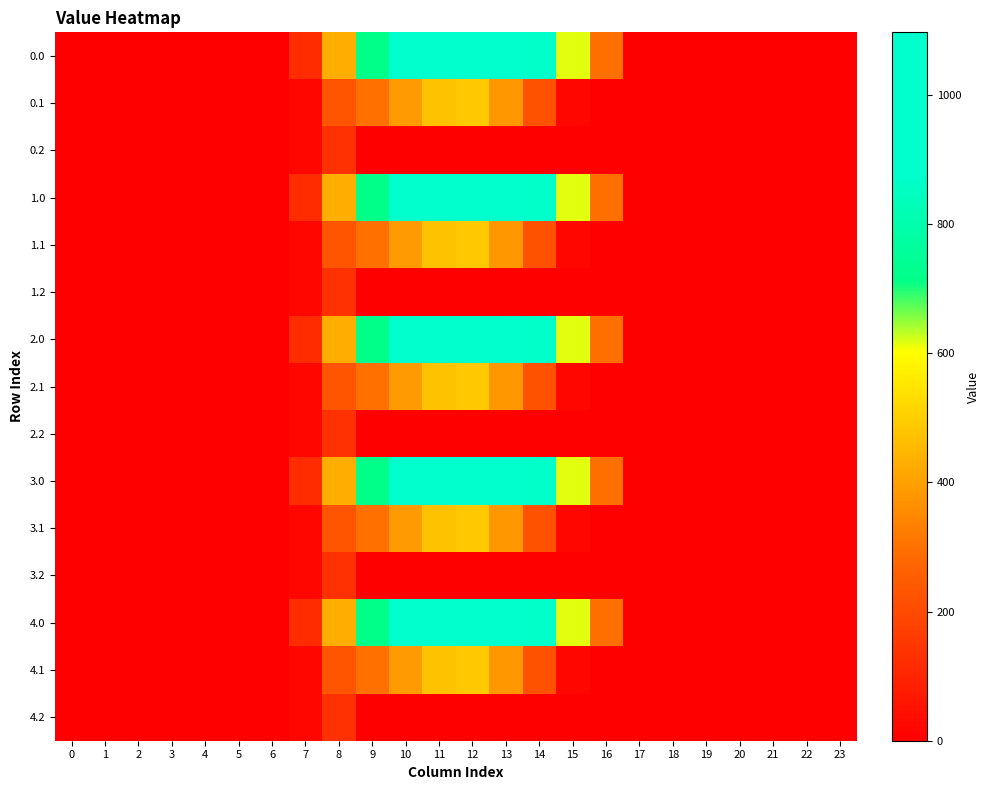

What is the maximum value shown in the chart?

1096.7